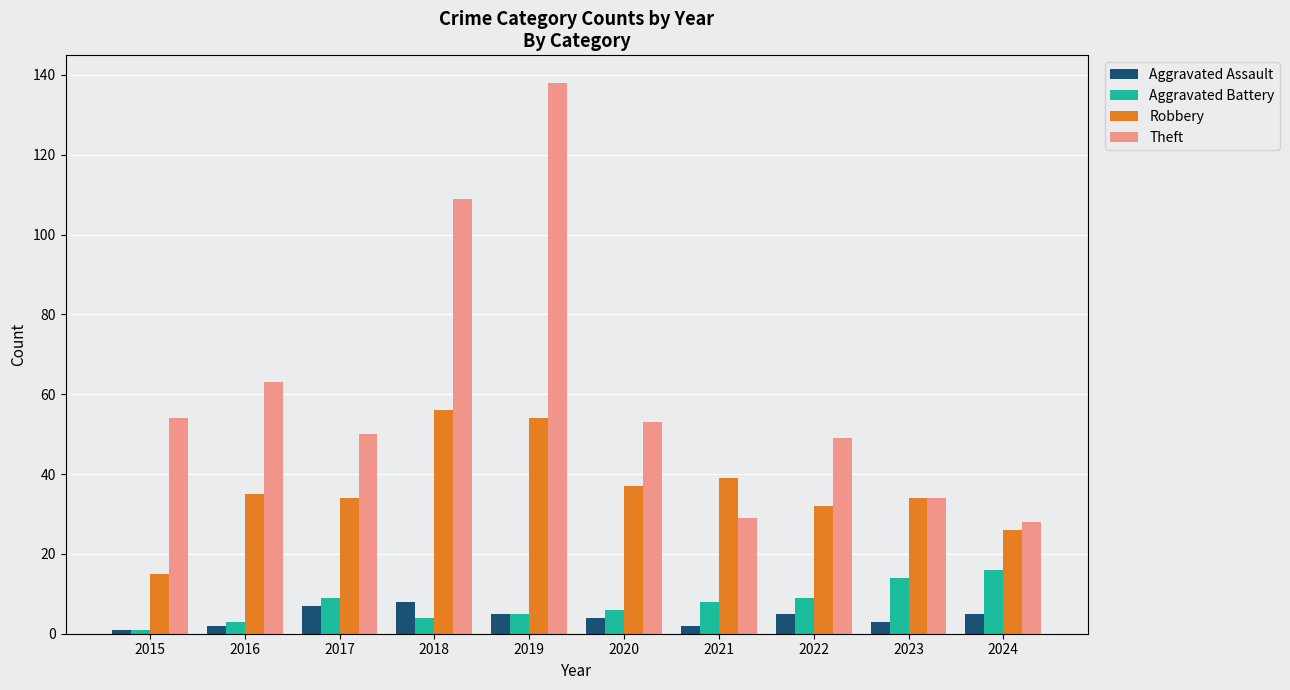

Does the chart contain stacked bars?

No